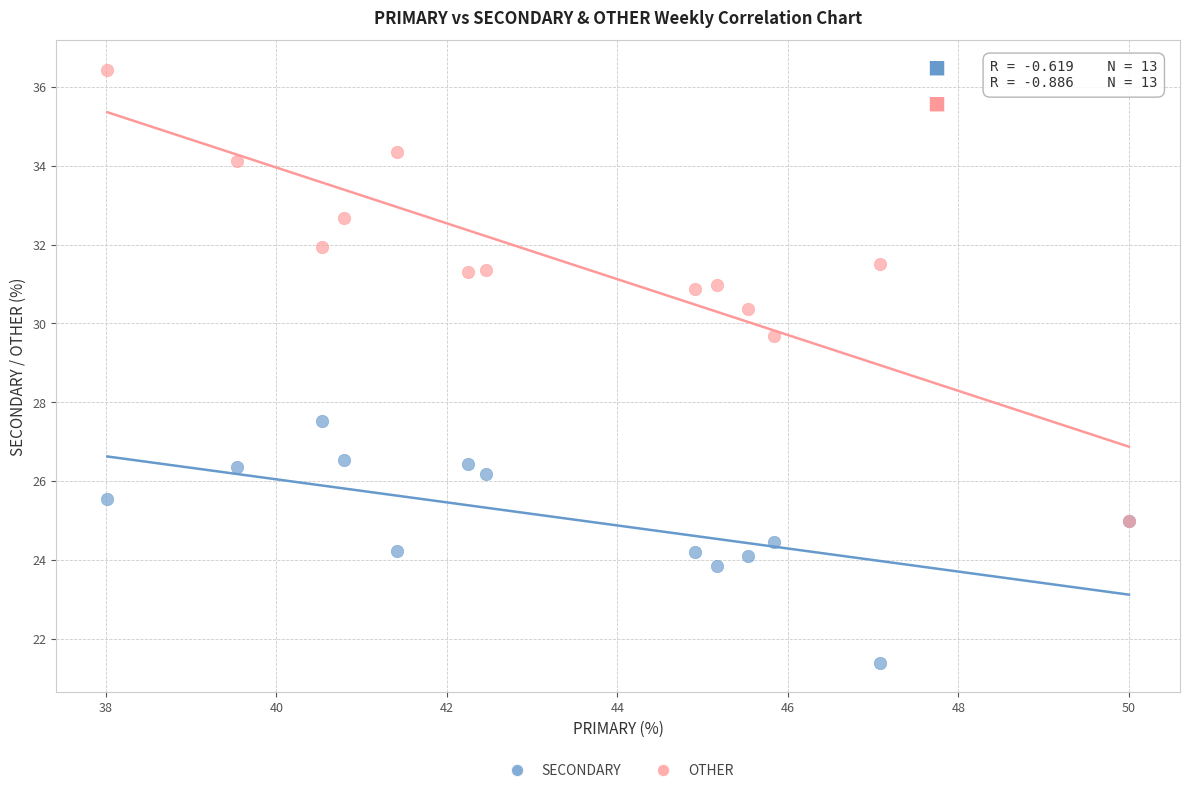

Which series contains the lowest Y value?

SECONDARY